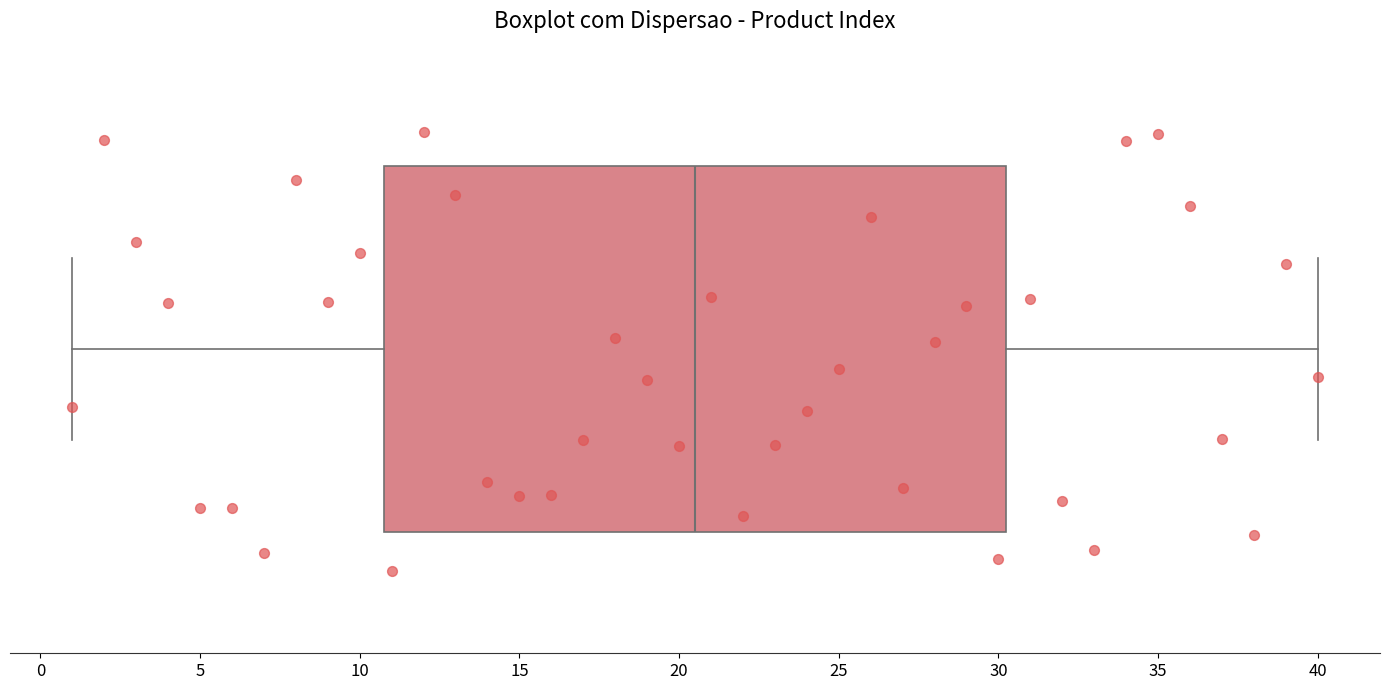

Where does the median line of the box sit on the x-axis? The values are not printed on the chart, so give them approximately, as read against the axis.

20.5